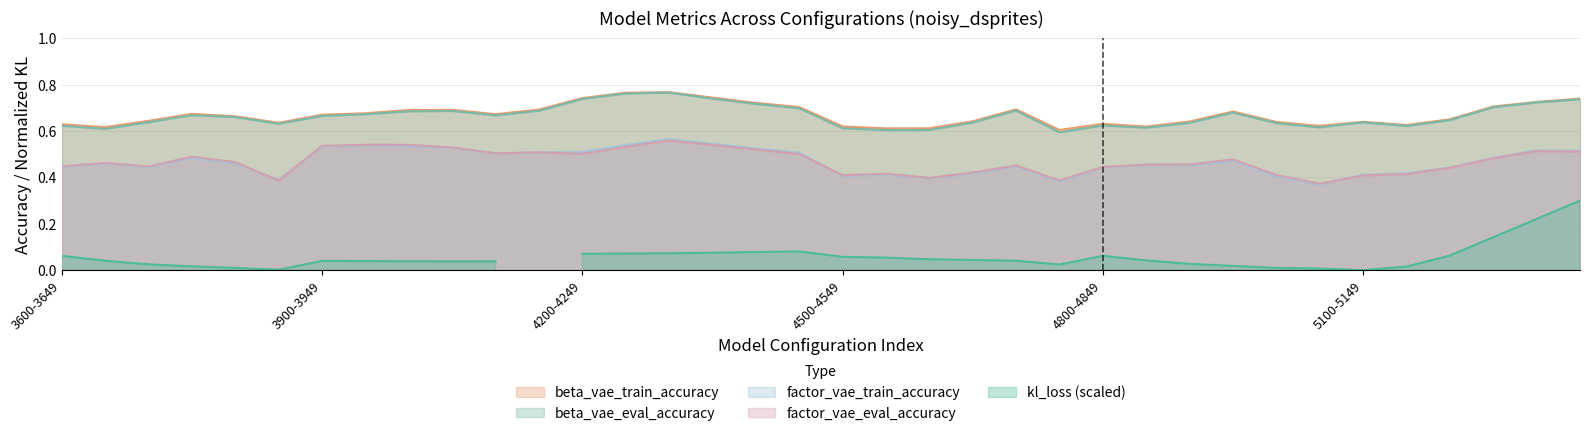

The value of factor_vae_eval_accuracy at 5100-5149 is 0.6. True or false?

False